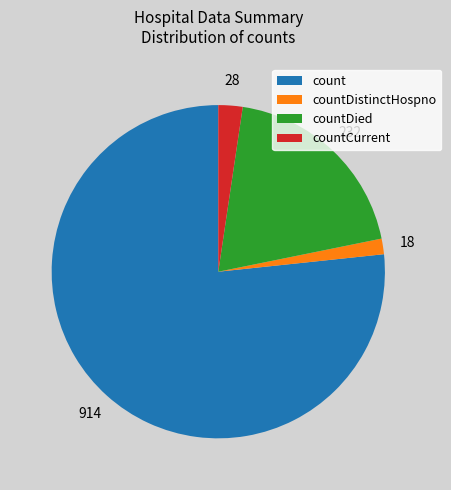

Which slice is the largest?

count